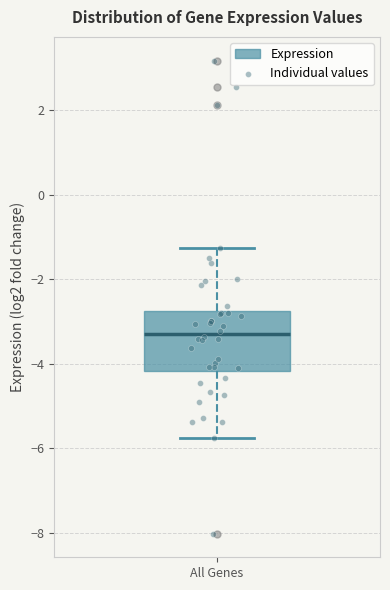

Read this box plot against the y-axis: the position of the median line, the range covered by the box, and the ends of both whiskers. The values are not printed on the chart, so give them approximately, as read against the axis.

median -3.2, box -4.2 to -2.8, whiskers -5.8 to -1.2